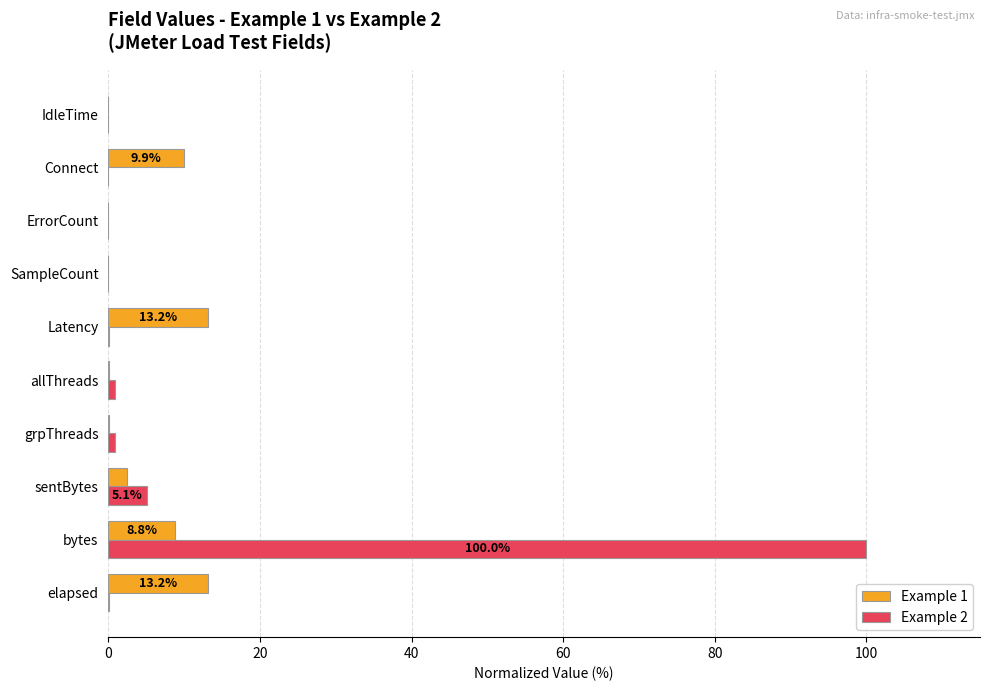

What is the sum of all Example 2 values?

106.9